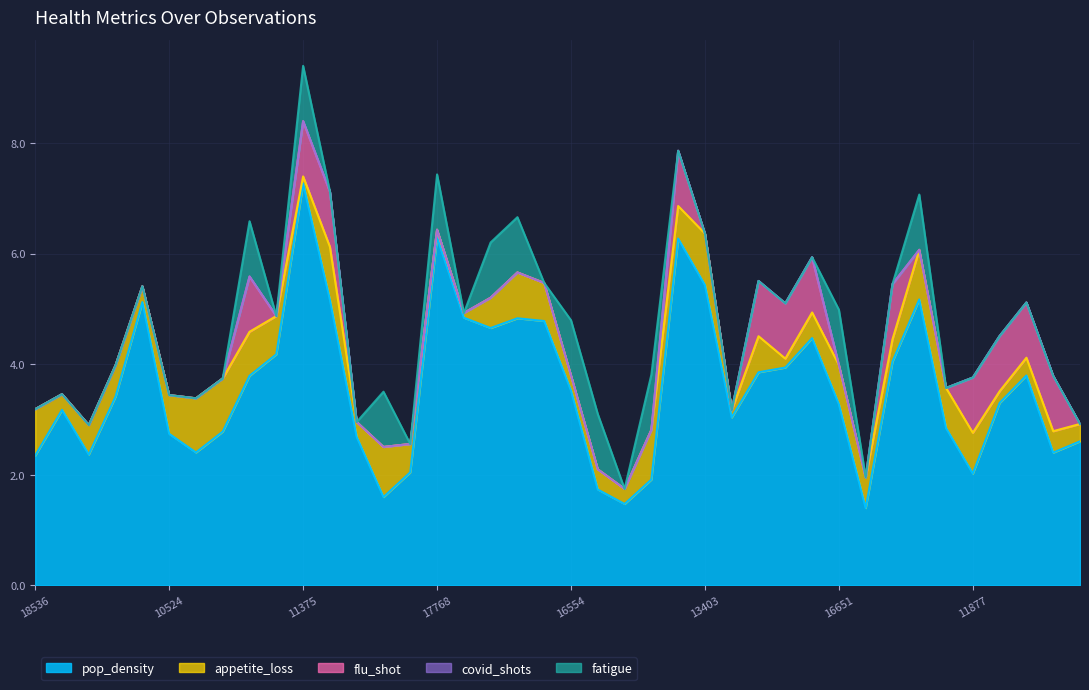

Between 18948 and 19847, which is larger?

18948